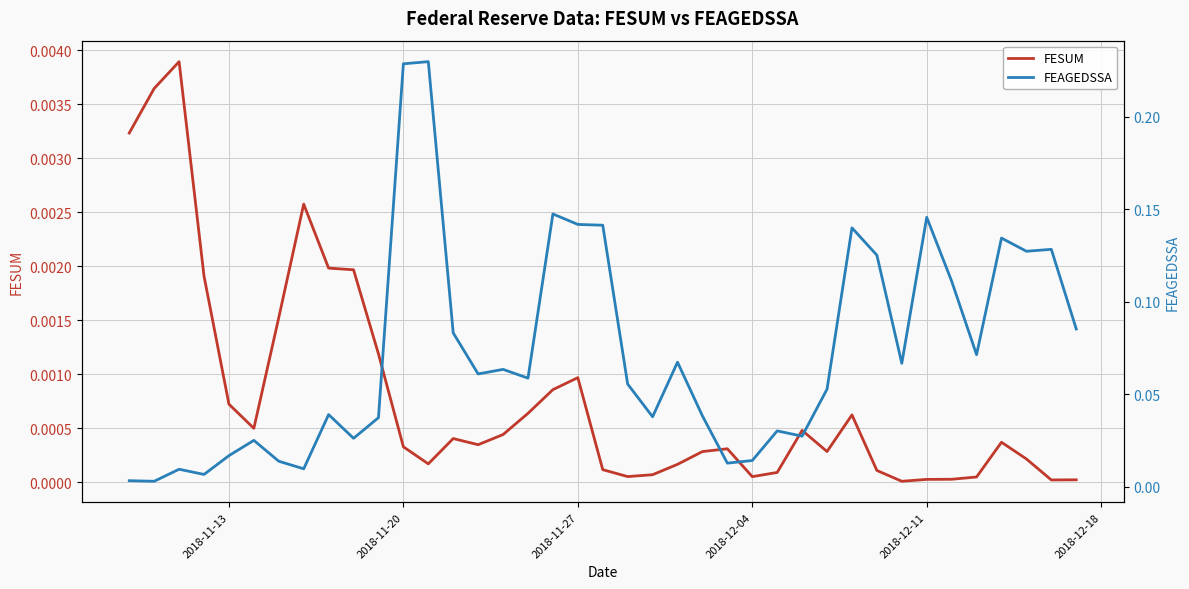

How many times do FESUM and FEAGEDSSA cross each other?

1